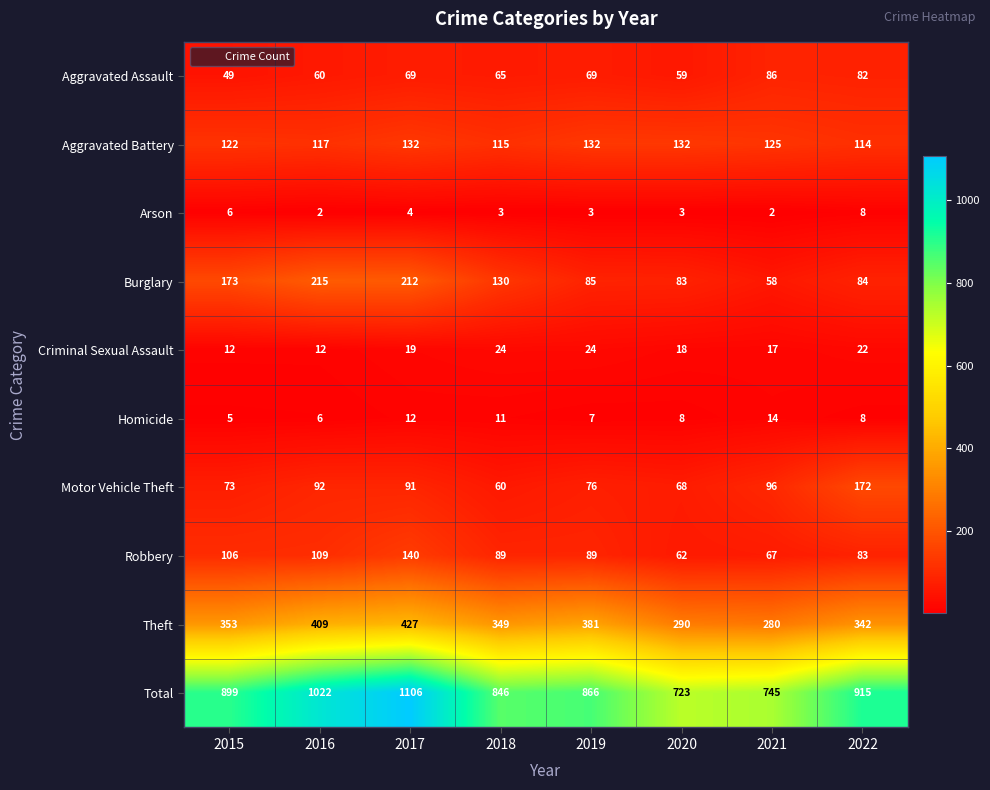

Which category has the lowest value in the Robbery series?

2020